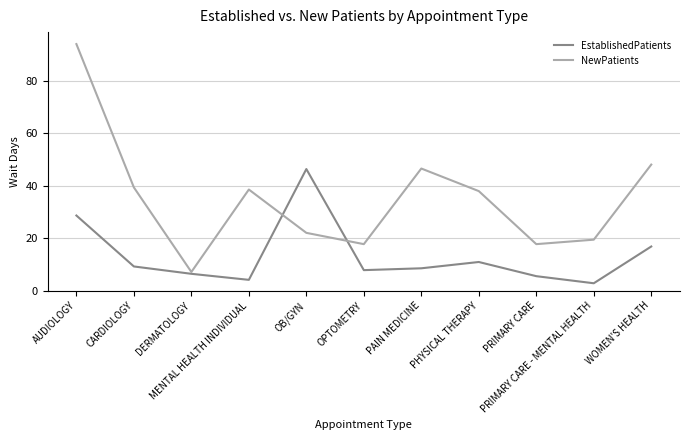

Is it true that EstablishedPatients equals 6.0 at PHYSICAL THERAPY?

False